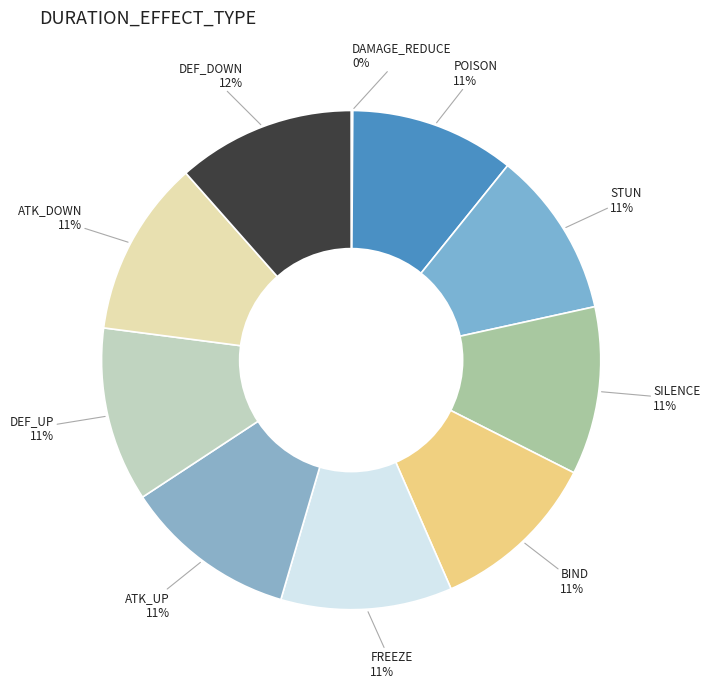

Is it true that FREEZE is 11% of the pie?

True